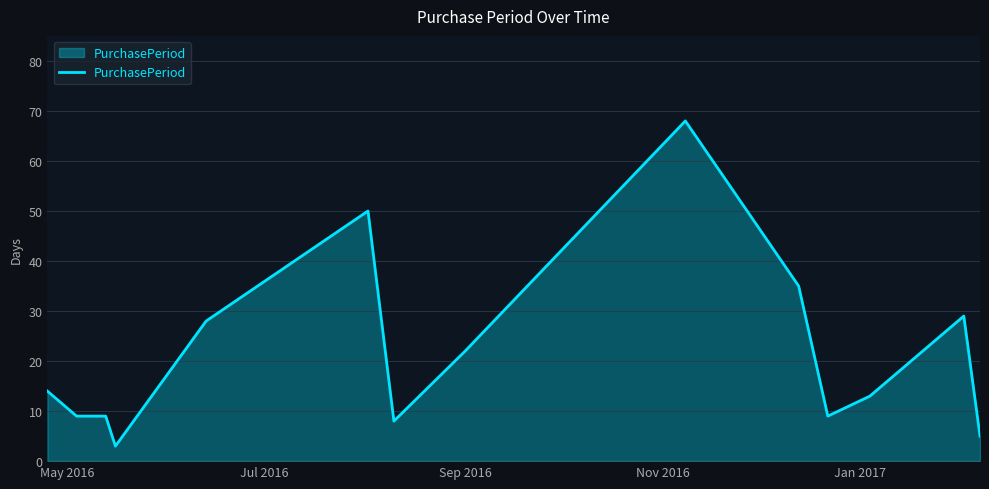

What is the difference between the maximum and minimum values?

65